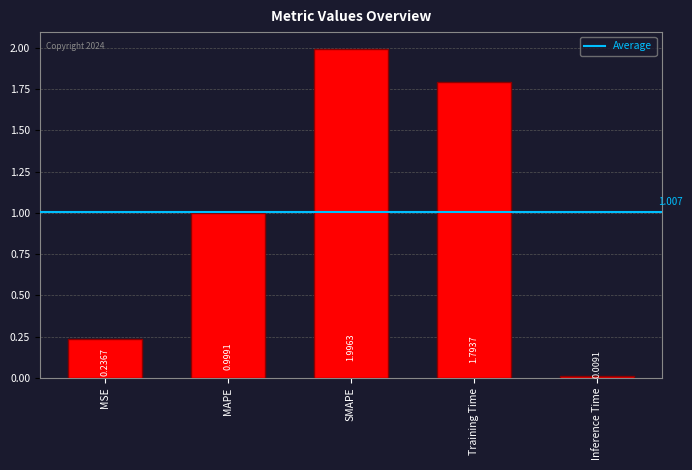

Are the bars horizontal?

No